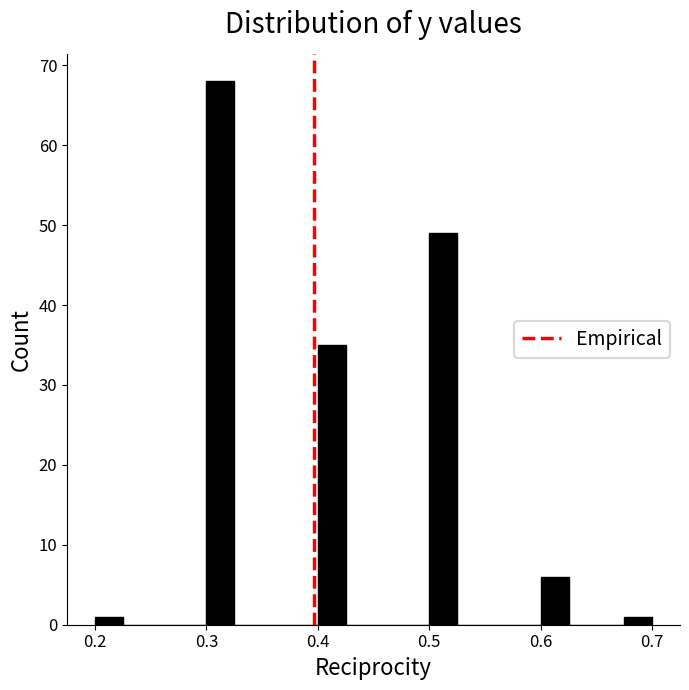

Around what value on the x-axis is the tallest bar? Give the approximate position of its centre, as read against the axis.

0.31